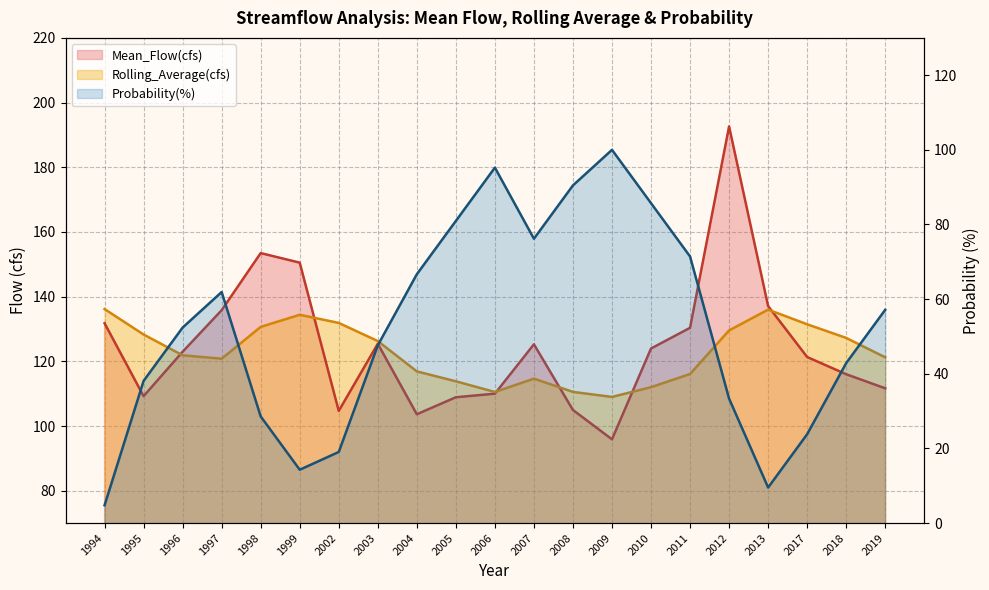

How many values in the Probability(%) series are below 52?

10